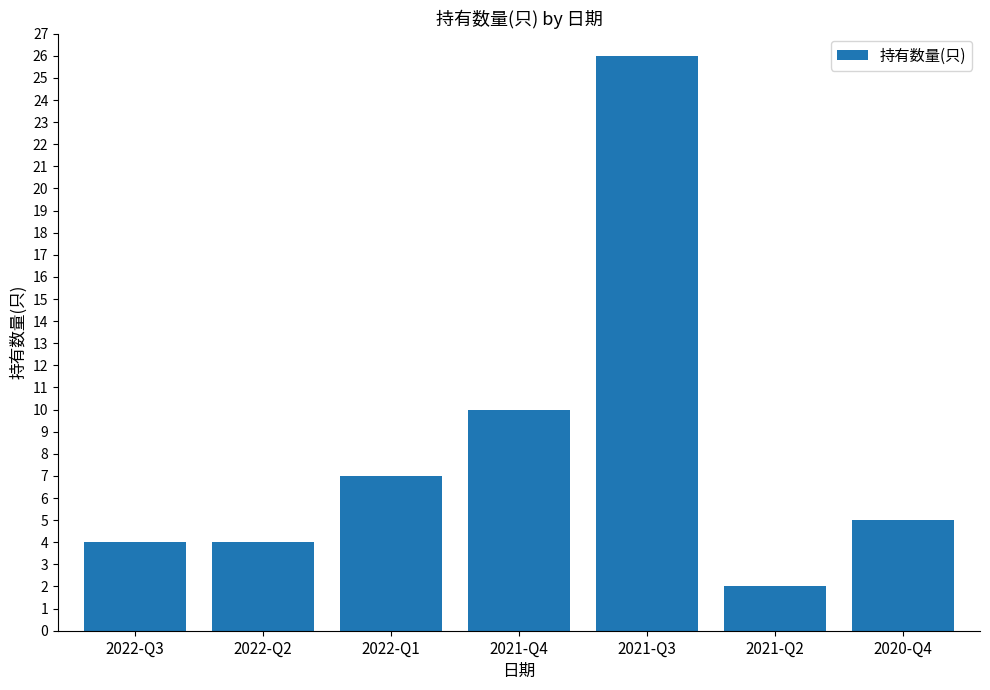

What position from the left is 2021-Q3?

5